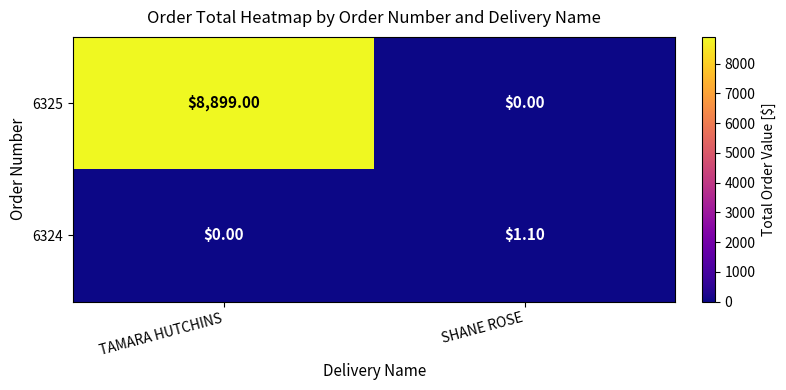

Rank the series by their average value, from lowest to highest.

6324, 6325